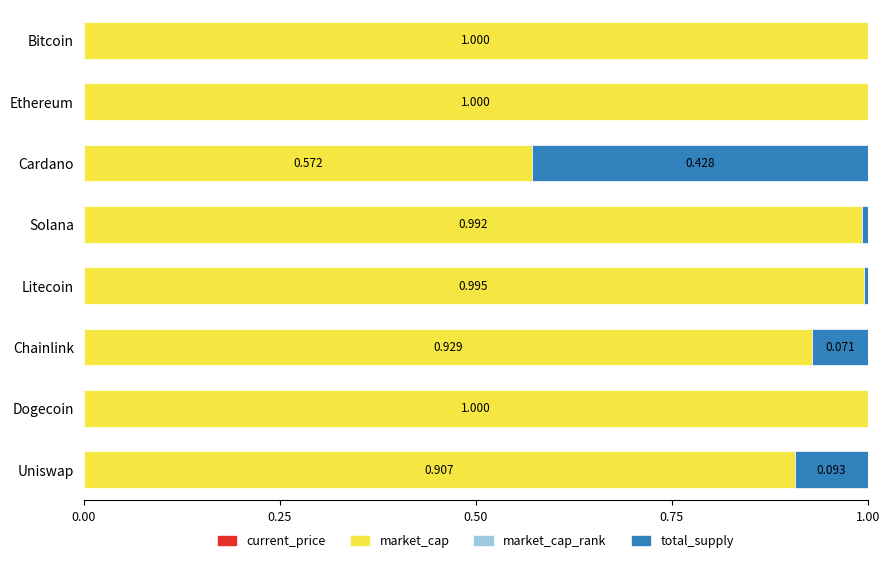

How many data points does each series have?

8